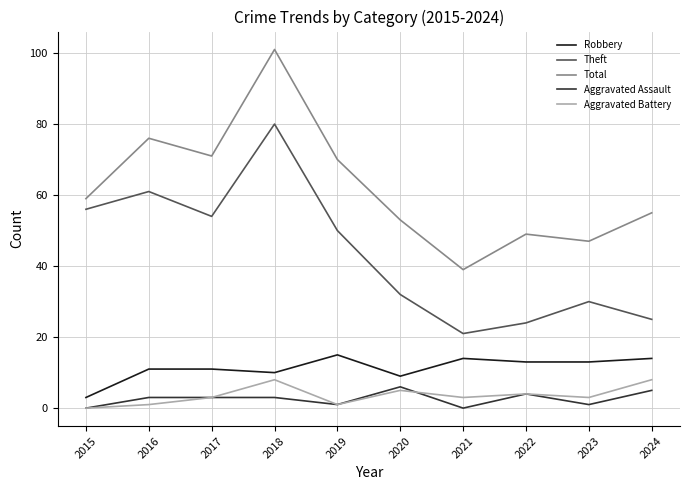

Reading right to left, extract all data points from this chart.

Robbery: 14	13	13	14	9	15	10	11	11	3
Theft: 25	30	24	21	32	50	80	54	61	56
Total: 55	47	49	39	53	70	101	71	76	59
Aggravated Assault: 5	1	4	0	6	1	3	3	3	0
Aggravated Battery: 8	3	4	3	5	1	8	3	1	0